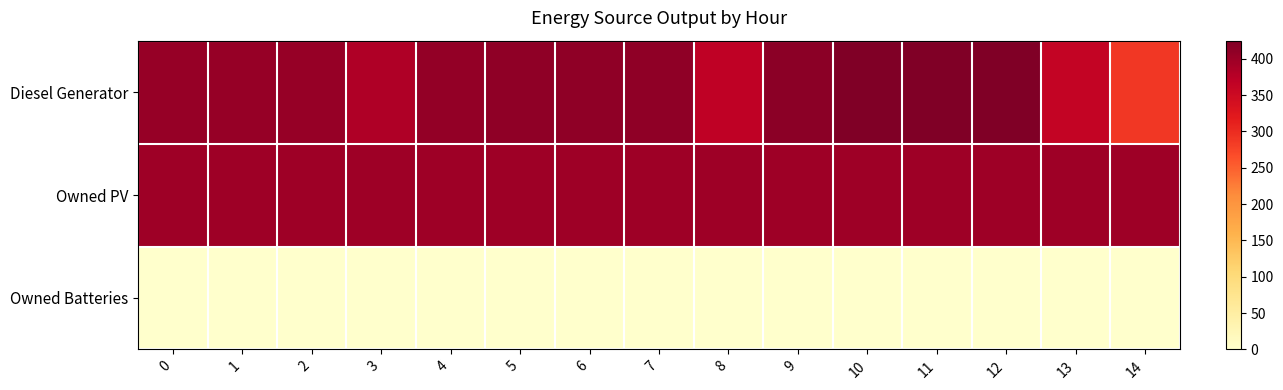

Reading left to right, list all the values displayed in this chart.

Diesel Generator: 0=405	1=405	2=405	3=382	4=408	5=411	6=411	7=411	8=367	9=415	10=425	11=425	12=425	13=362	14=288
Owned PV: 0=398	1=398	2=398	3=398	4=398	5=398	6=398	7=398	8=398	9=398	10=398	11=398	12=398	13=398	14=398
Owned Batteries: 0=0	1=0	2=0	3=0	4=0	5=0	6=0	7=0	8=0	9=0	10=0	11=0	12=0	13=0	14=0